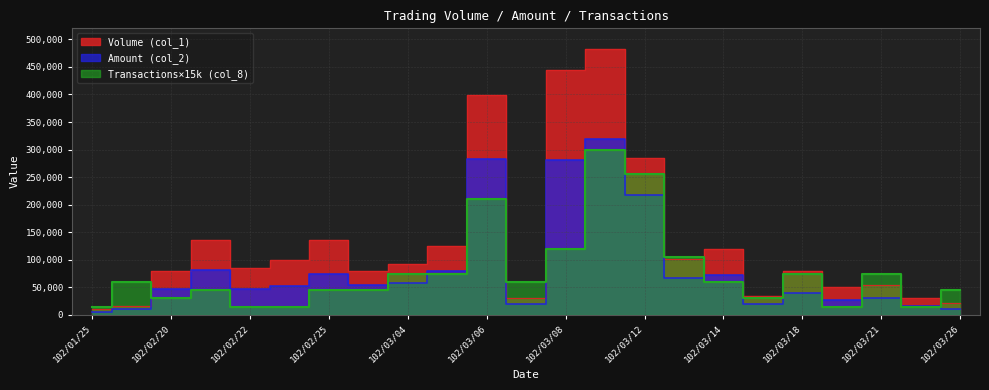

At which category is the sum across all series the highest?

102/03/11